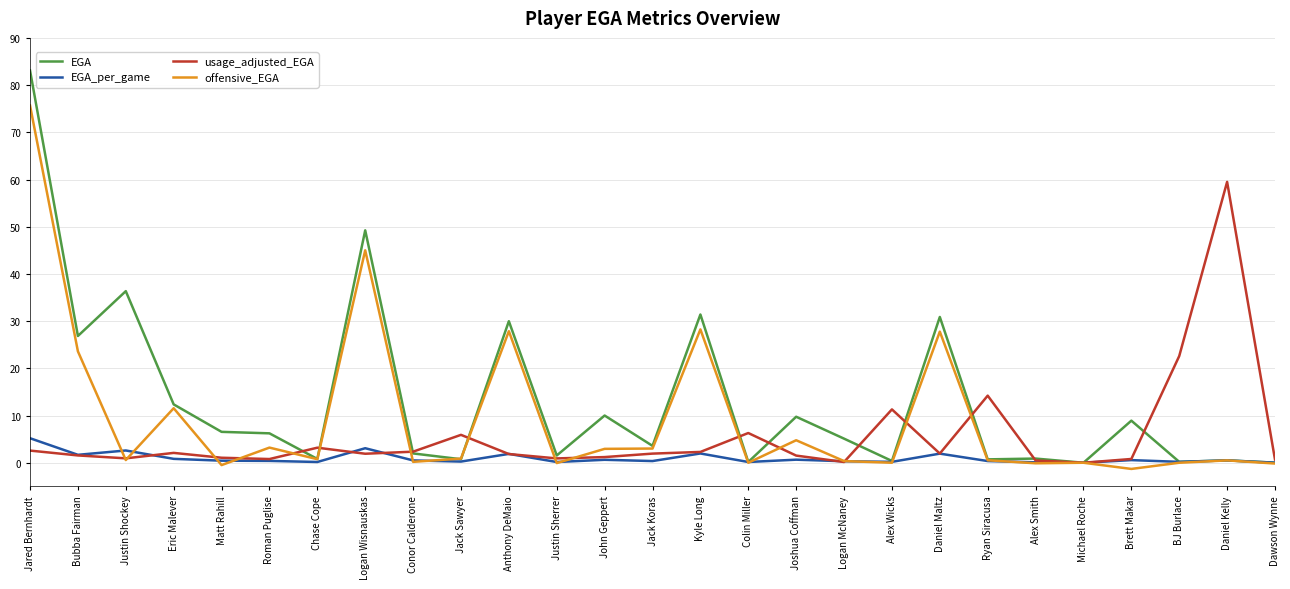

Between which two adjacent categories do EGA and usage_adjusted_EGA first intersect?

Roman Puglise and Chase Cope